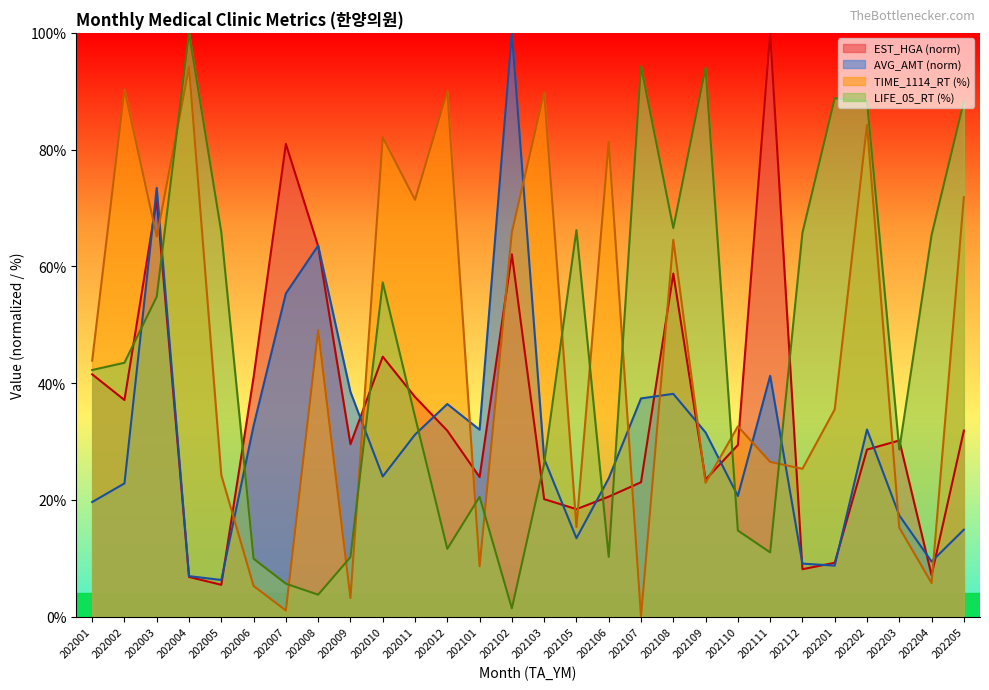

How many lines are shown in the chart?

4